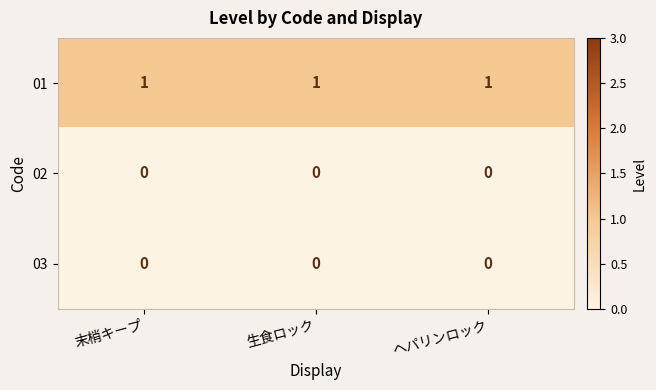

Is it true that 01 equals 0 at 末梢キープ?

False